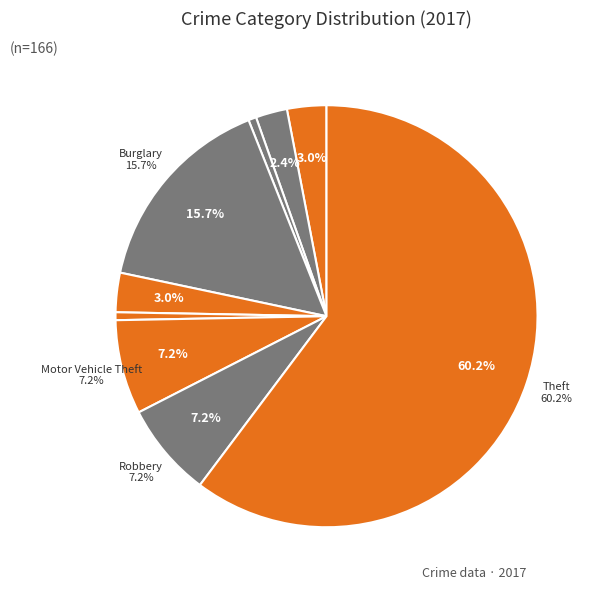

What is the largest slice in the pie chart?

Theft